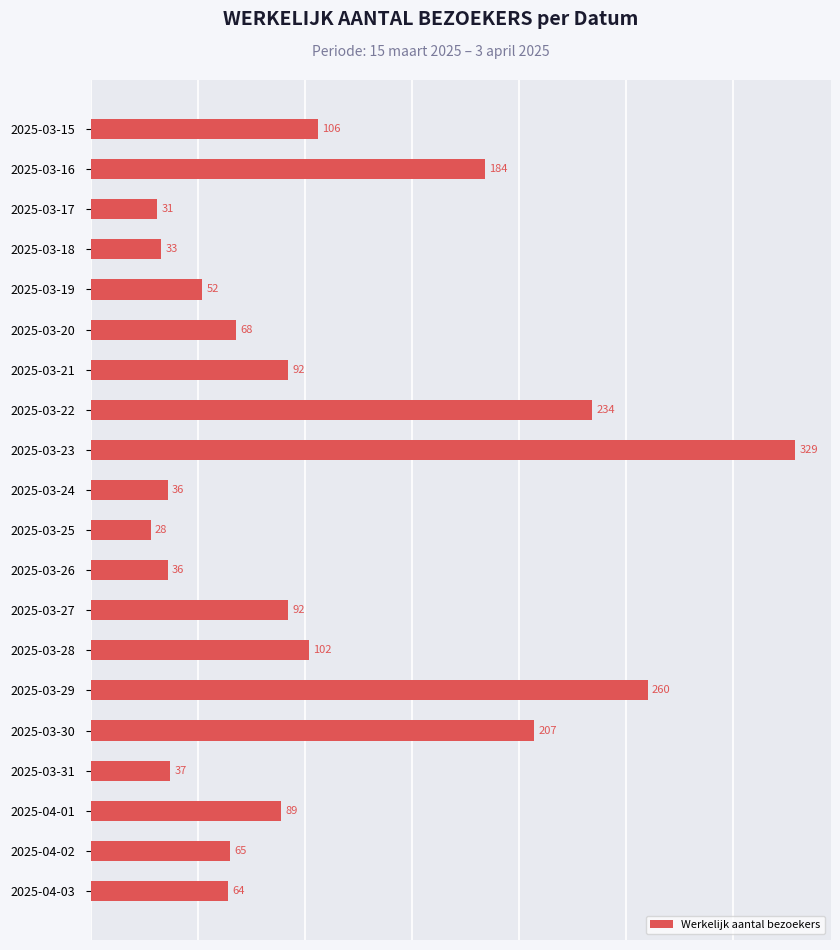

At which category does the chart reach its peak across all series?

2025-03-23